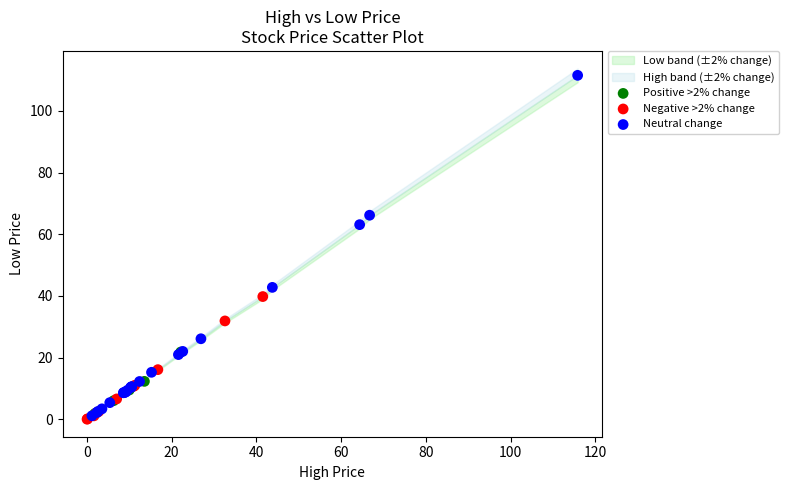

Which series contains the lowest Y value?

Negative >2% change